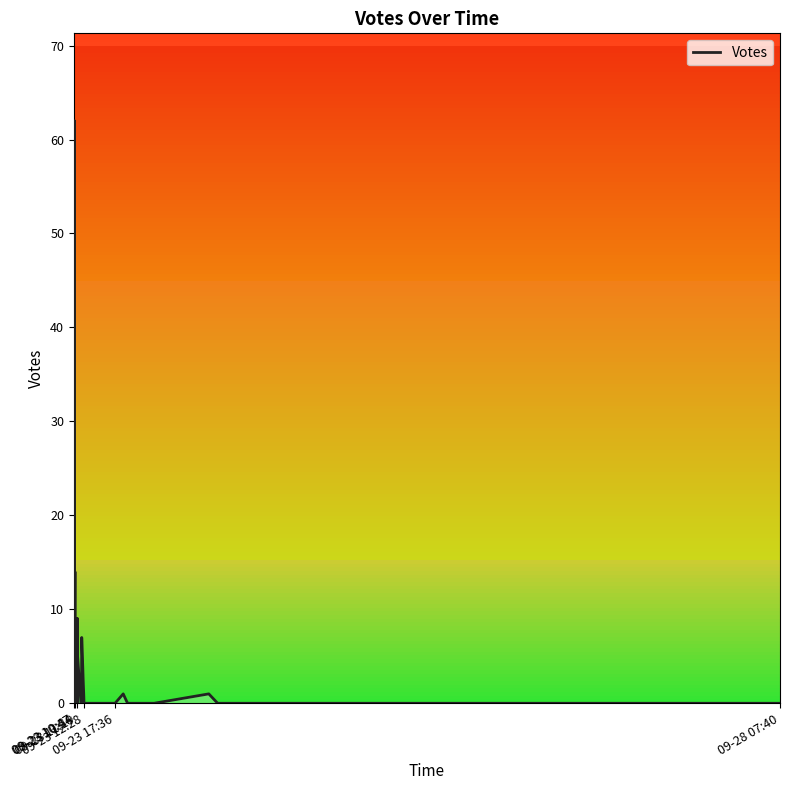

Does the chart display data point markers on the line(s)?

No